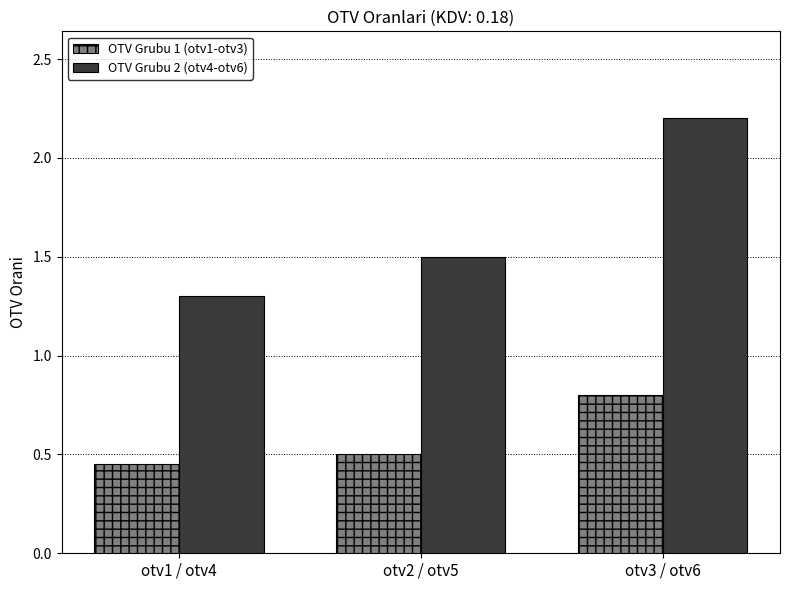

How many bars are there in each group?

2